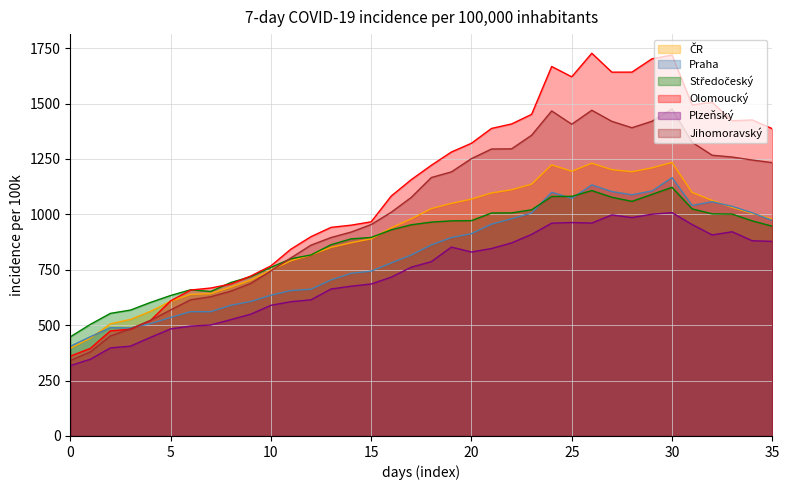

At 16, list the series in order from smallest to largest.

Plzensky, Praha, Stredocesky, CR, Jihomoravsky, Olomoucky